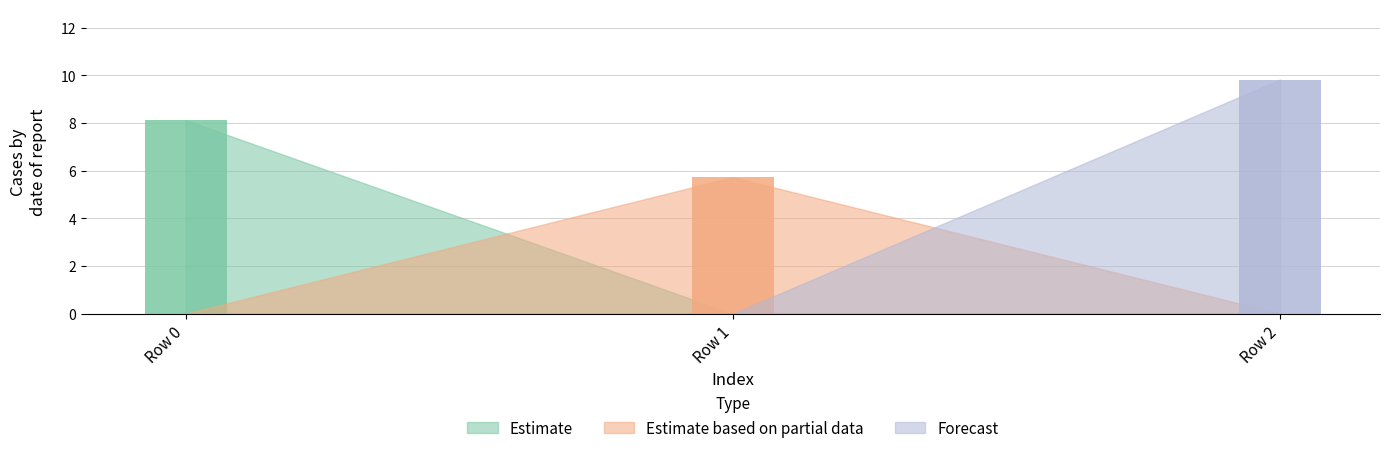

At which label does Forecast reach its peak?

Row 2